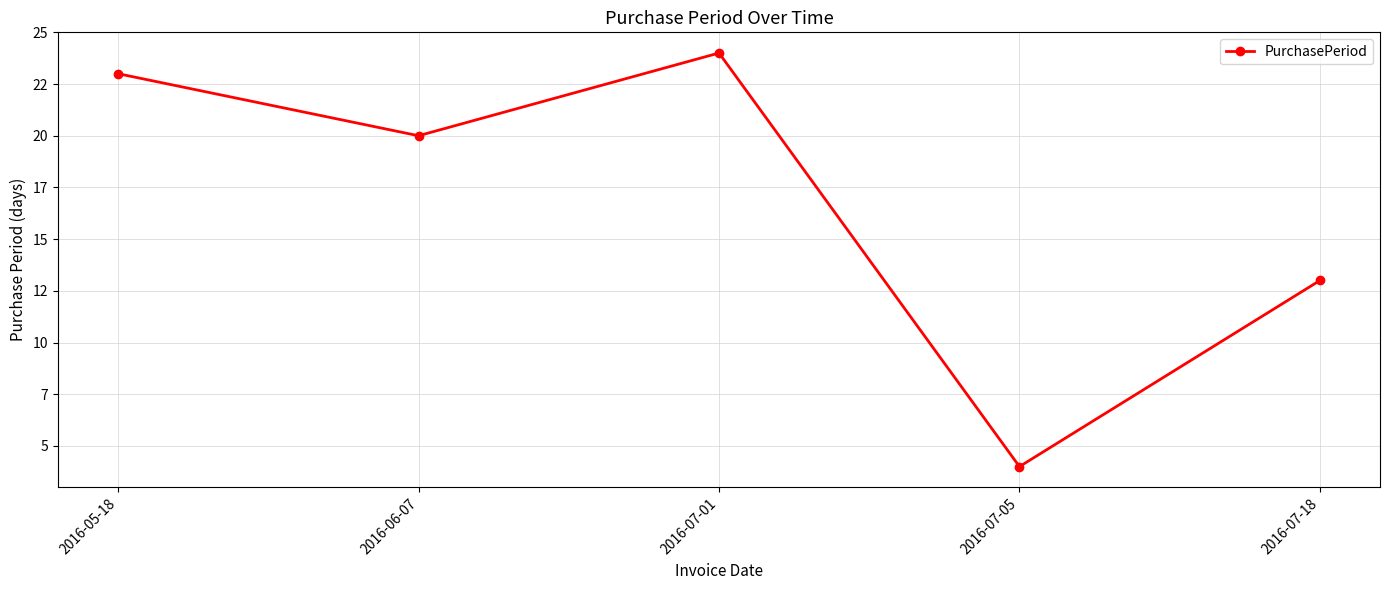

Is this an area chart (filled region under the line)?

No